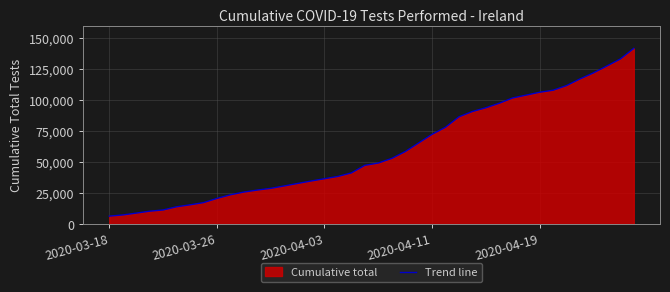

What position from the left is 20?

21